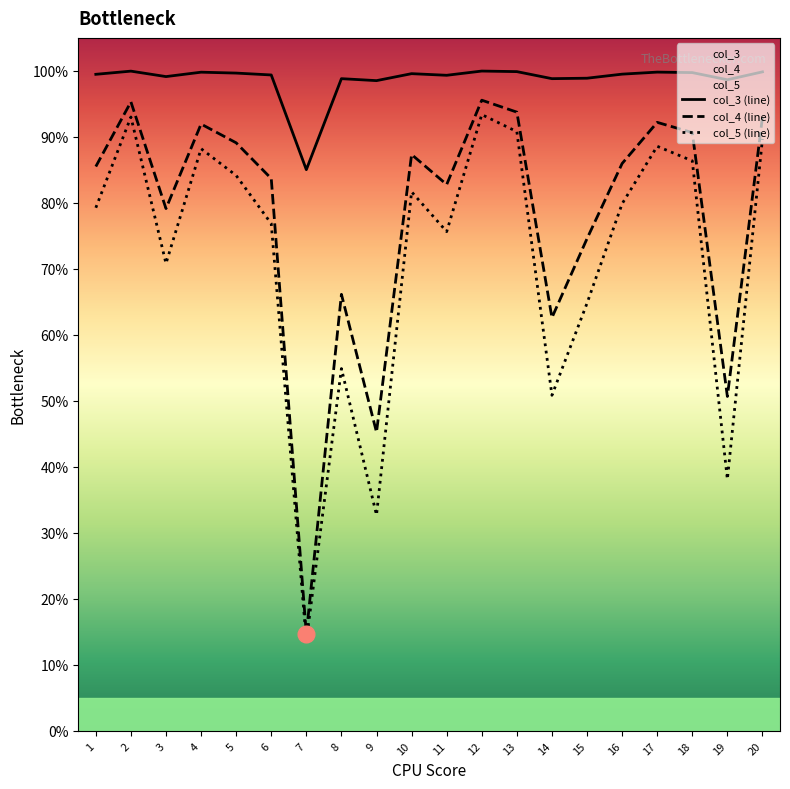

Which category has the lowest value in the col_4 (line) series?

7